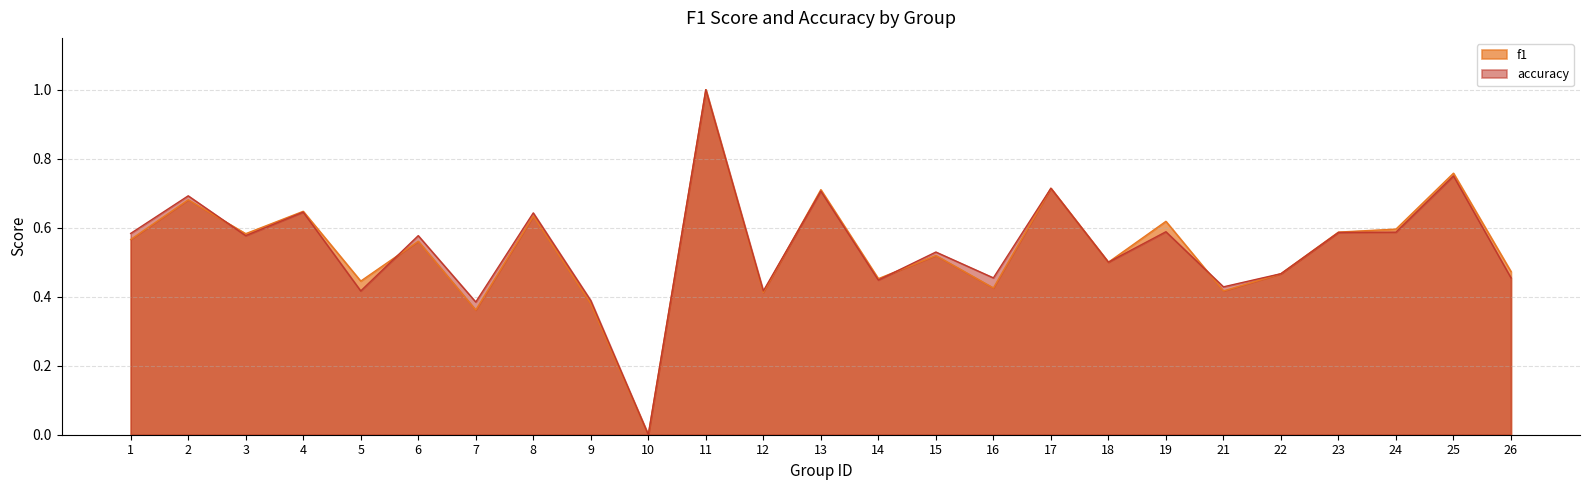

Rank the series by their average value, from lowest to highest.

f1, accuracy